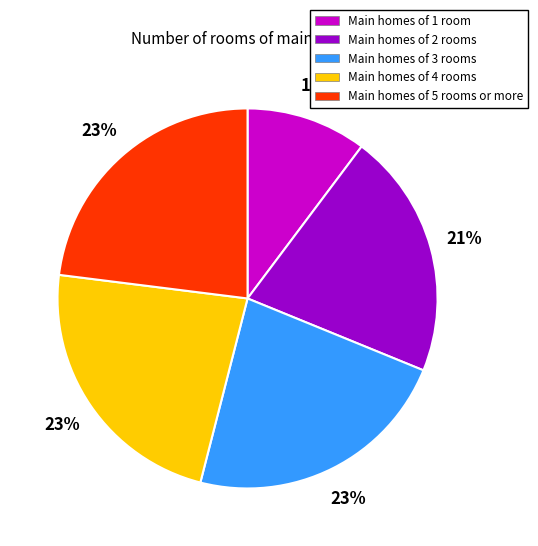

Is the sum of Main homes of 1 room and Main homes of 2 rooms greater than half?

No